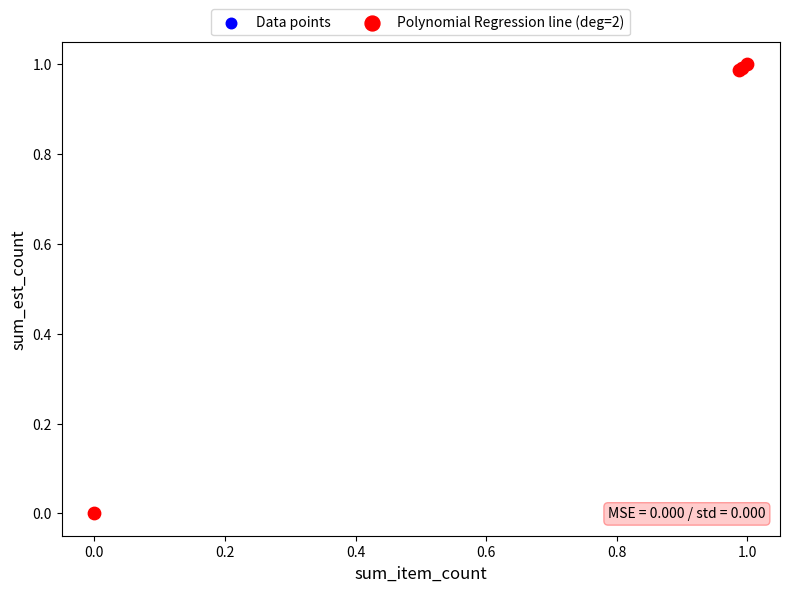

Which series has the largest Y range (max minus min)?

Data points